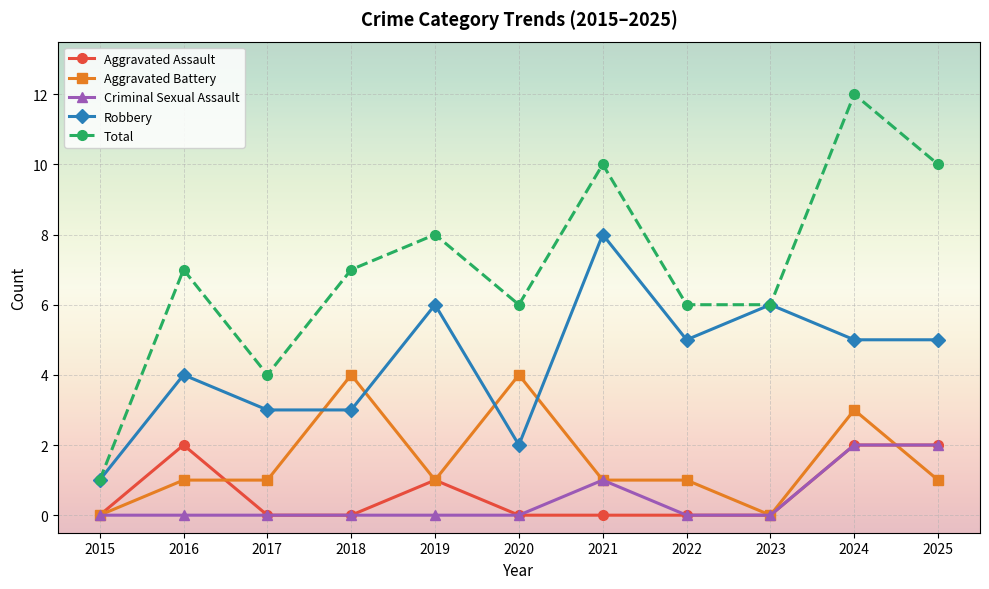

Reading left to right, list all the values displayed in this chart.

Aggravated Assault: 0	2	0	0	1	0	0	0	0	2	2
Aggravated Battery: 0	1	1	4	1	4	1	1	0	3	1
Criminal Sexual Assault: 0	0	0	0	0	0	1	0	0	2	2
Robbery: 1	4	3	3	6	2	8	5	6	5	5
Total: 1	7	4	7	8	6	10	6	6	12	10